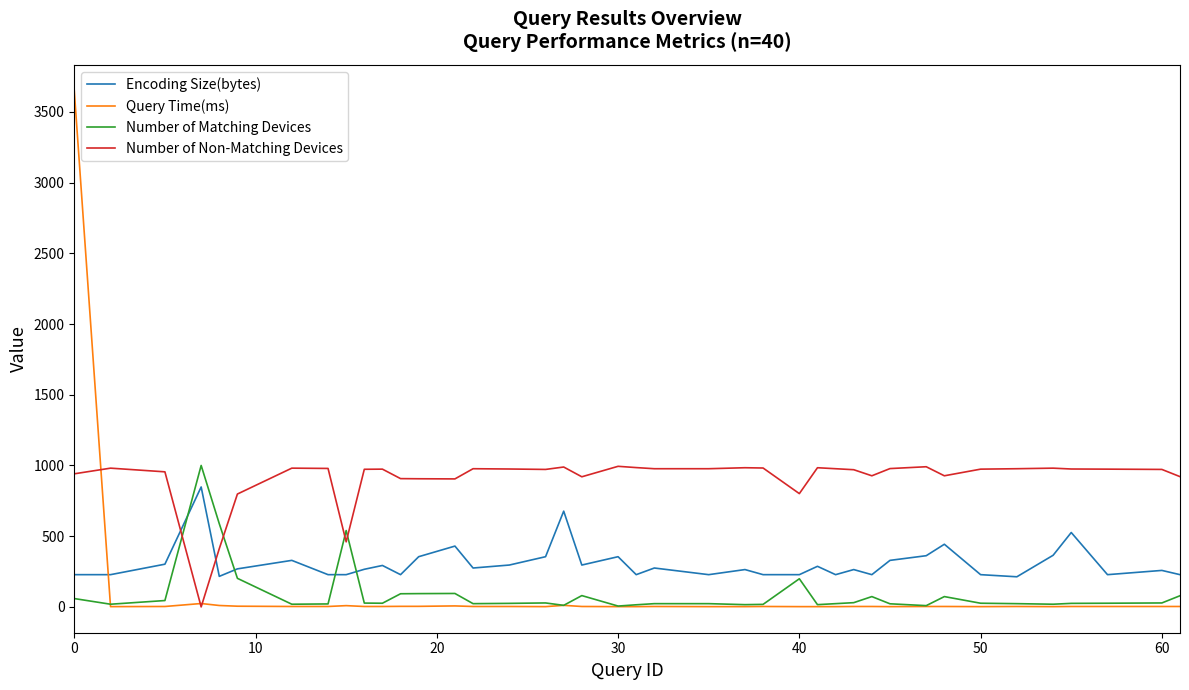

How many intersections are there between Encoding Size(bytes) and Query Time(ms)?

1